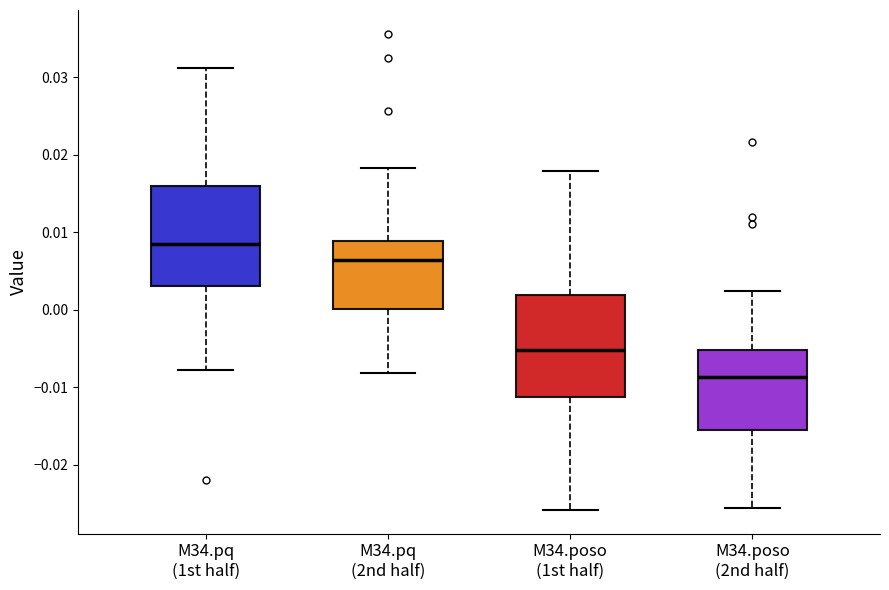

Reading left to right, read every box against the y-axis: the position of its median line, the range the box covers, and the ends of its whiskers. The values are not printed on the chart, so give them approximately, as read against the axis.

M34.pq (1st half): median 0.008, box 0.003 to 0.016, whiskers -0.008 to 0.031
M34.pq (2nd half): median 0.006, box 0.000 to 0.009, whiskers -0.008 to 0.018
M34.poso (1st half): median -0.005, box -0.011 to 0.002, whiskers -0.026 to 0.018
M34.poso (2nd half): median -0.009, box -0.015 to -0.005, whiskers -0.026 to 0.002